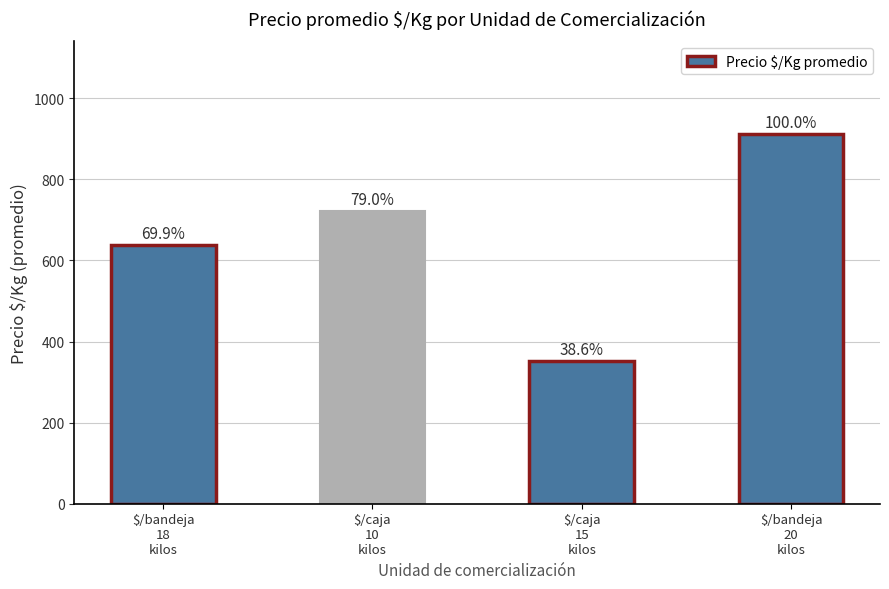

Reading left to right, what are all the values shown in this chart?

637.4	721.1	352.6	912.5